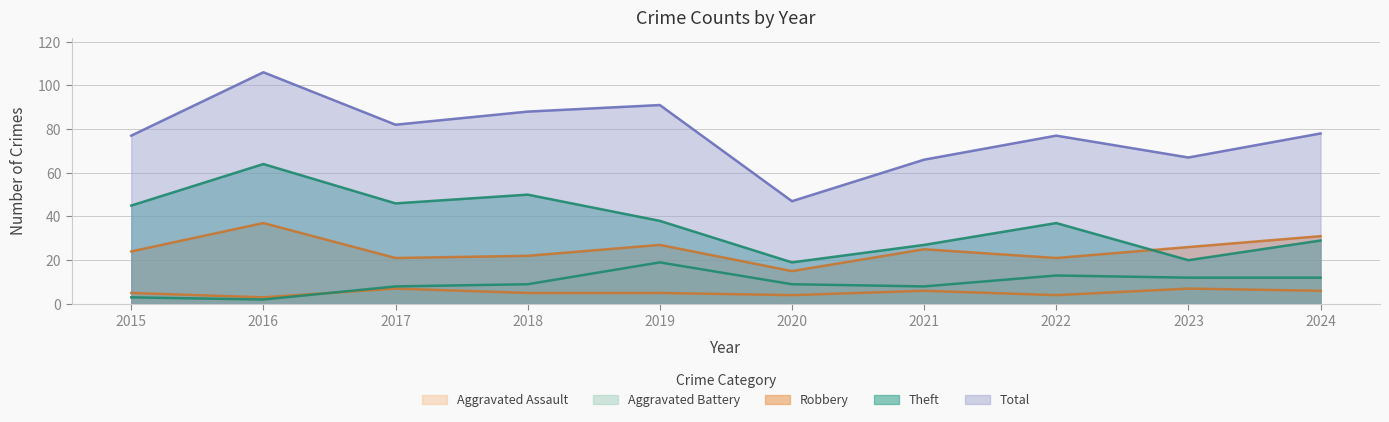

Which series changed the most between 2020 and 2022?

Total